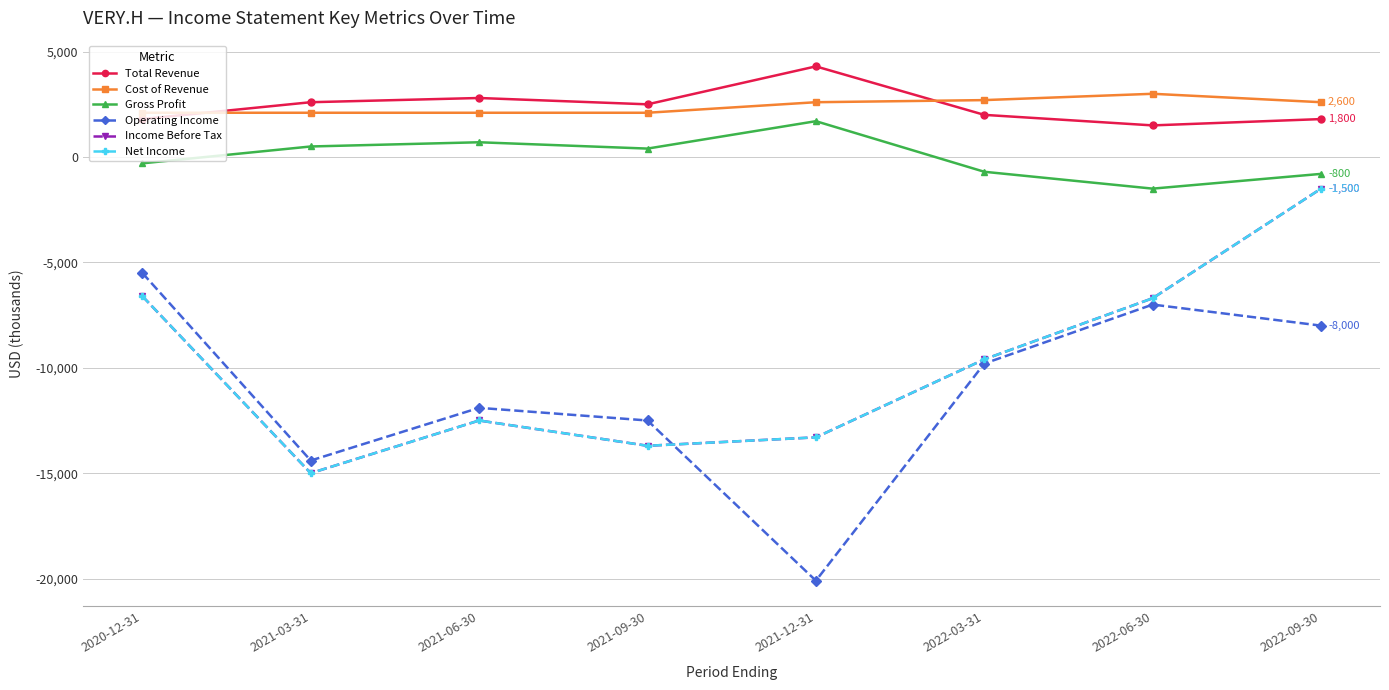

How many interior local peaks does the Operating Income series have?

2